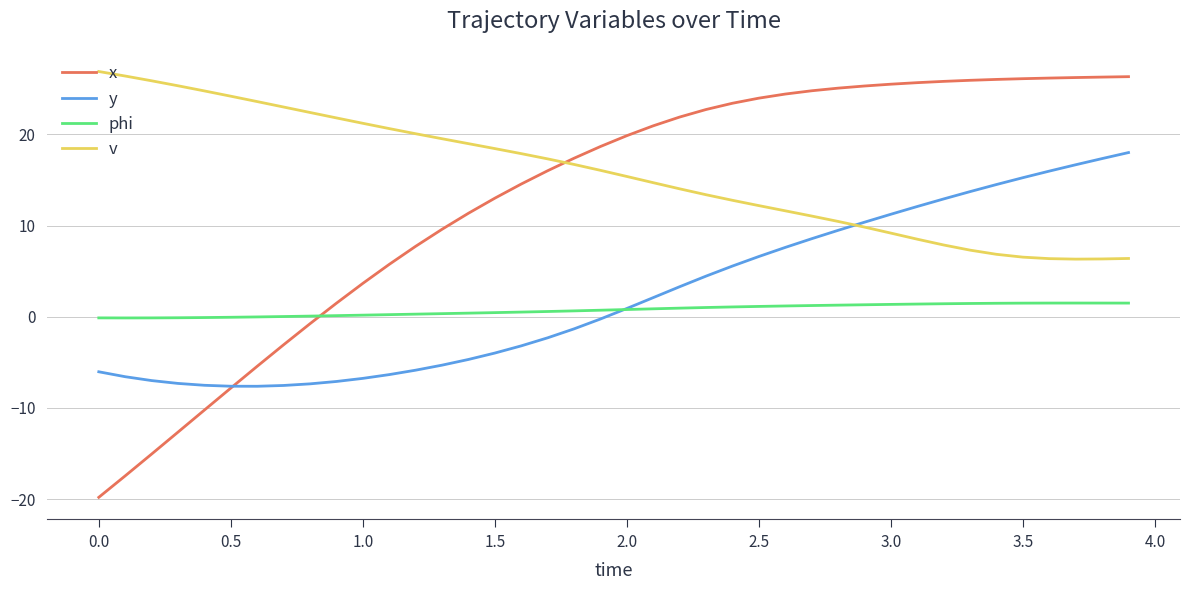

What is the minimum value for y?

-7.6